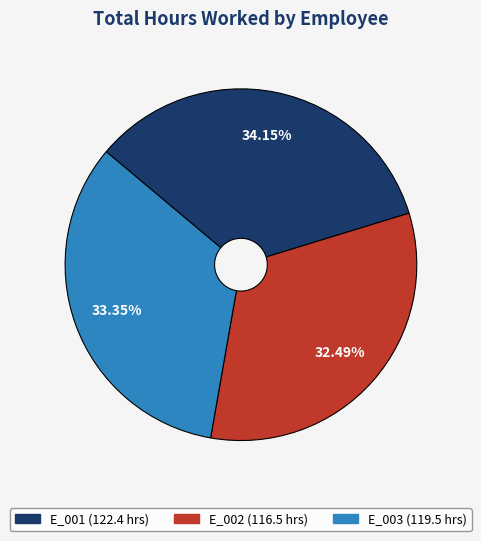

Count the number of slices in the pie.

3